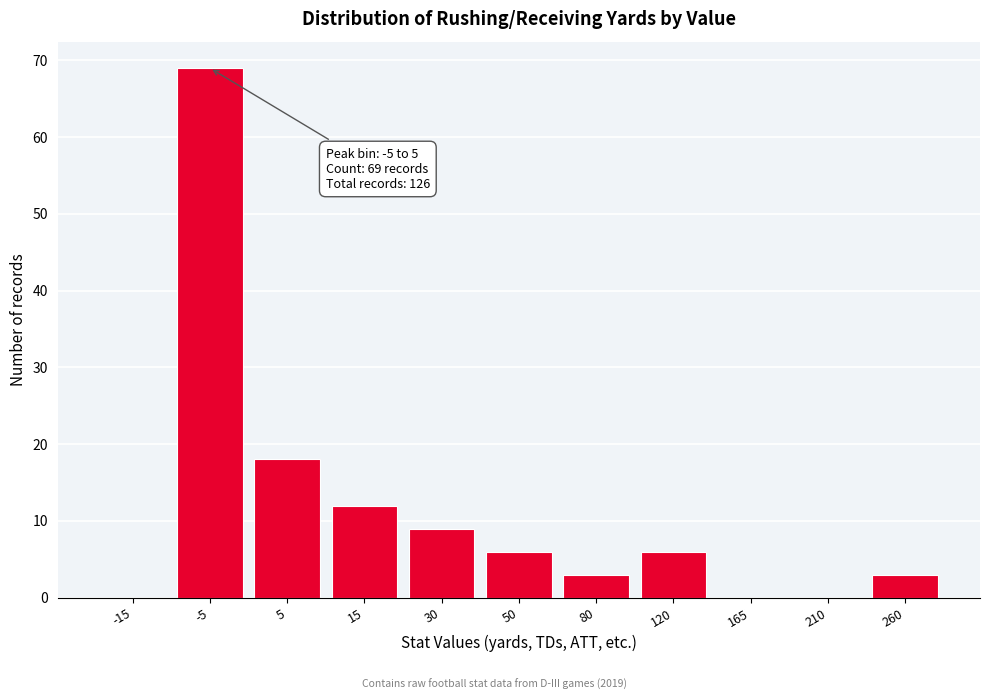

Reading right to left, extract all data points from this chart.

260=3	210=0	165=0	120=6	80=3	50=6	30=9	15=12	5=18	-5=69	-15=0